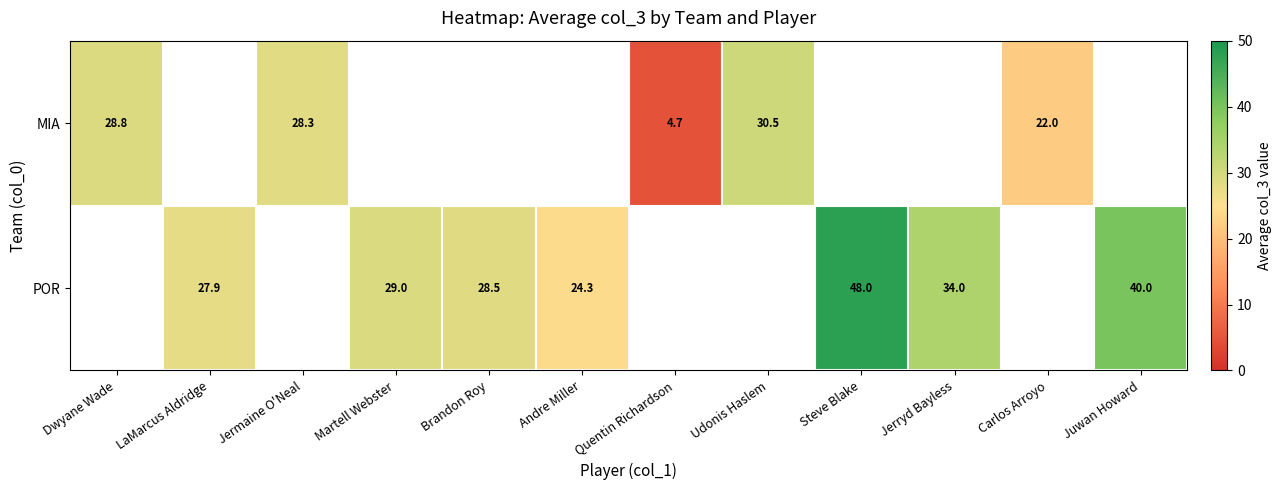

The value of POR at Brandon Roy is 28.5. True or false?

True